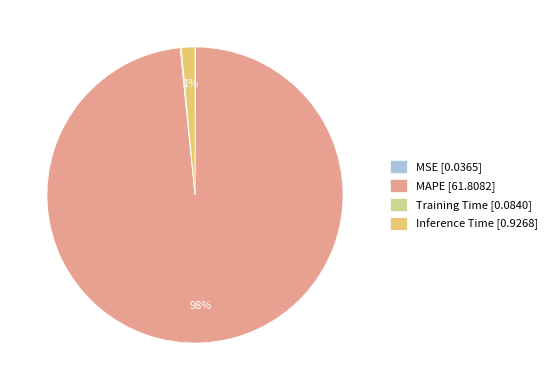

The Inference Time [0.9268] slice represents 1% of the pie. True or false?

True